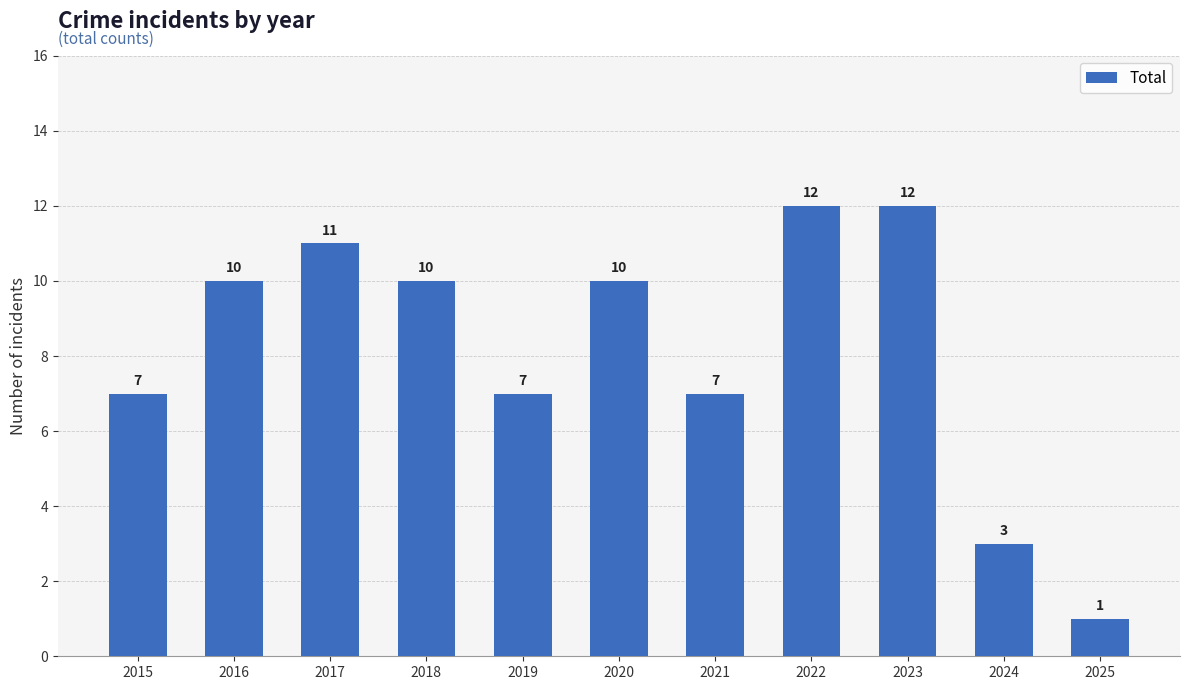

Are the bars grouped side by side (vs. stacked)?

No